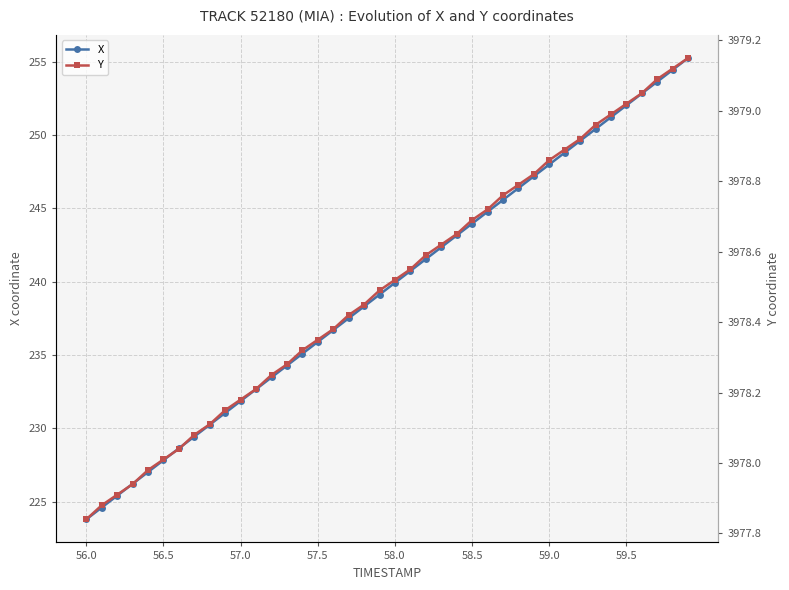

True or false: X and Y cross at least once.

False